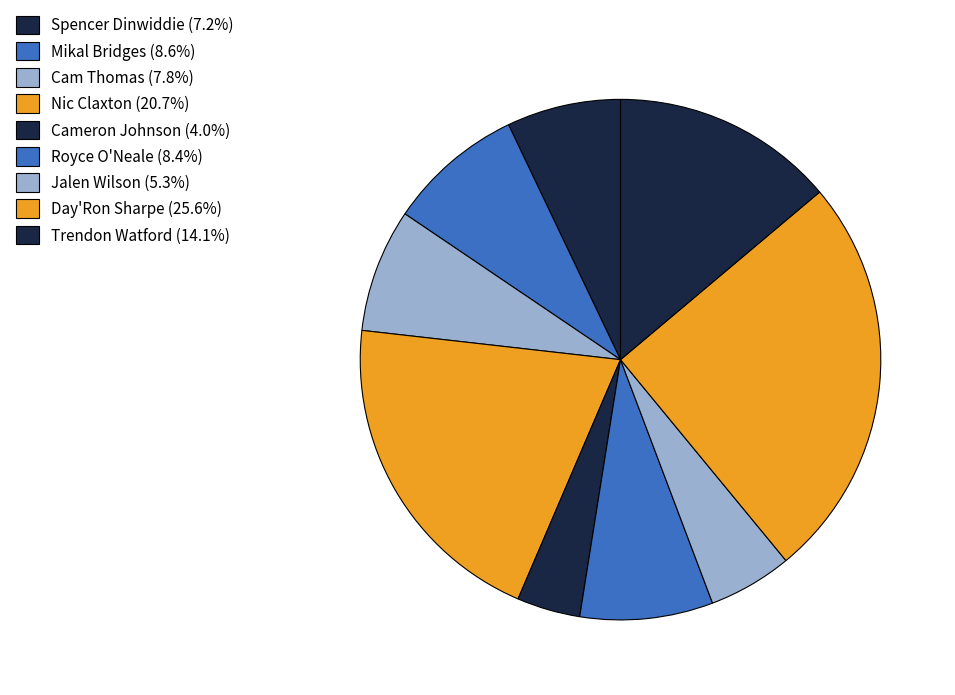

How many segments does this pie chart have?

9